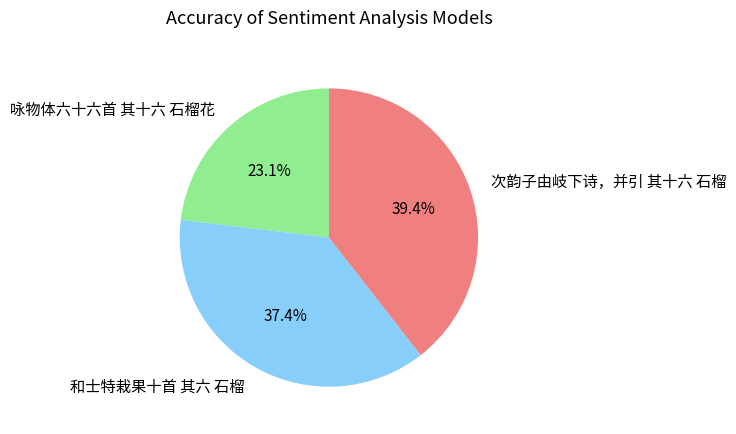

Does 咏物体六十六首 其十六 石榴花 represent more than half of the total?

No